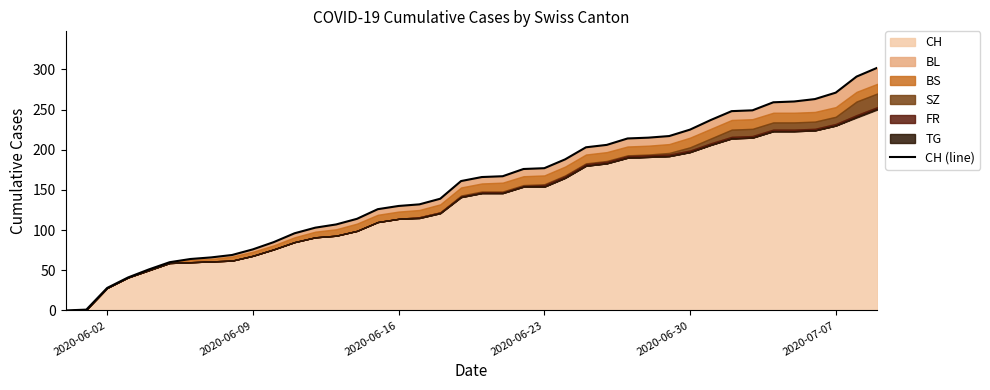

What is the value of the 30th point from the left?

217